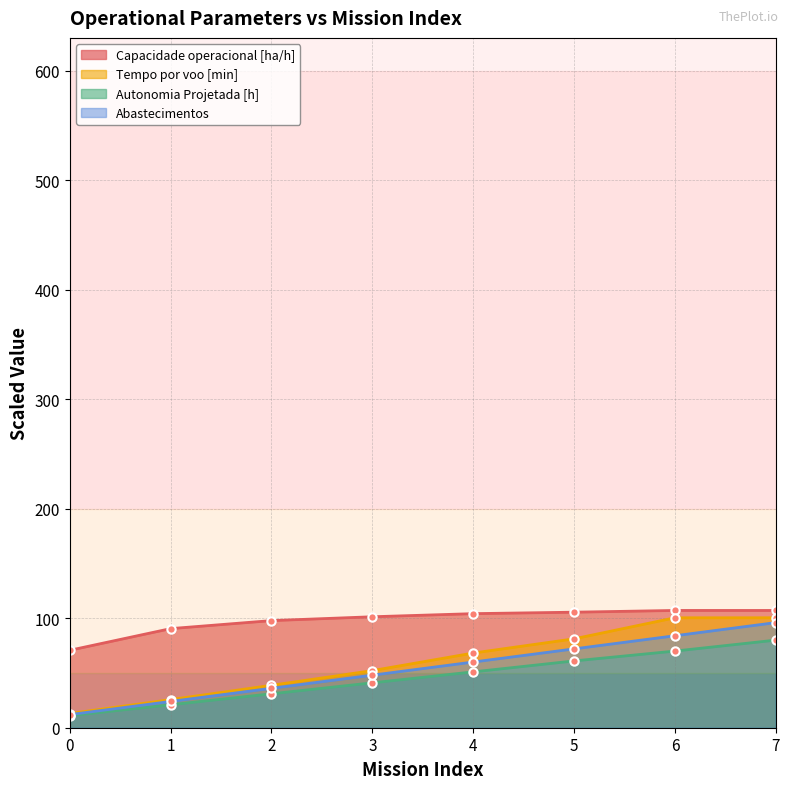

True or false: Abastecimentos and Capacidade operacional [ha/h] intersect in this chart.

False